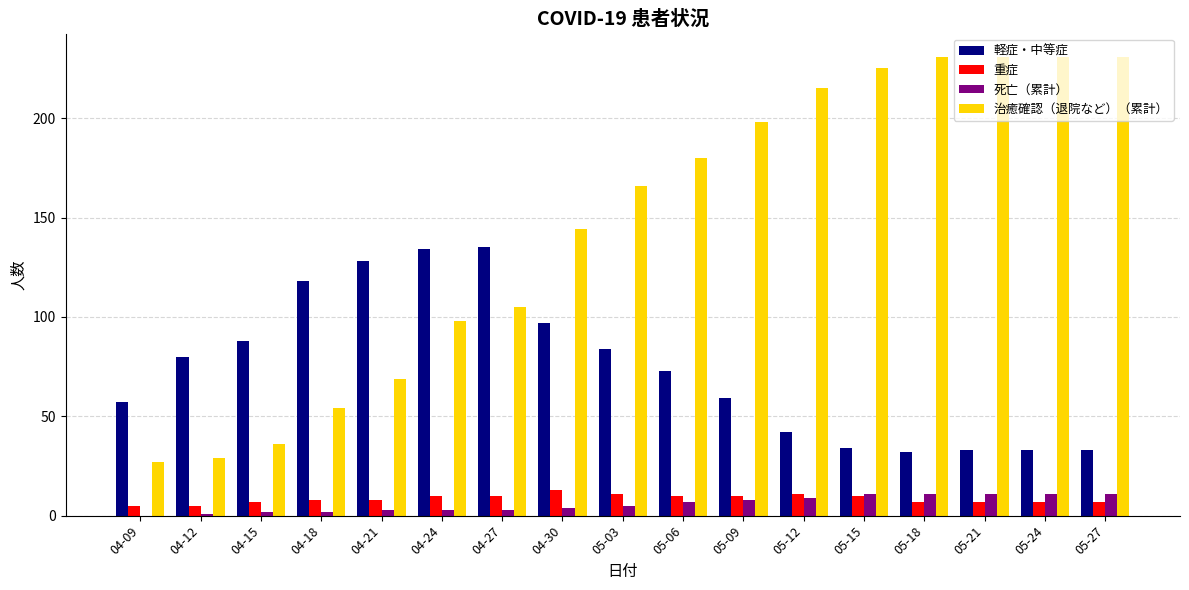

Which series has the largest total across all categories?

治癒確認（退院など）（累計）